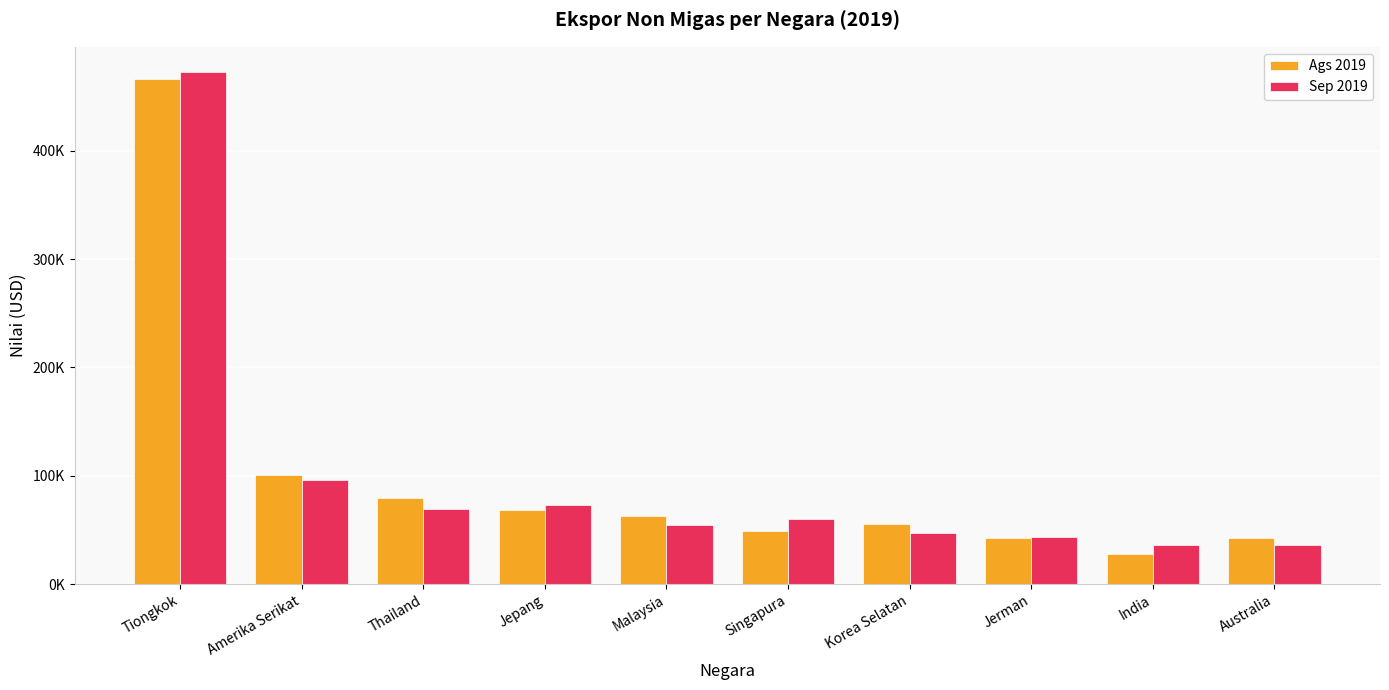

What is the value of the Ags 2019 bar at the 9th from the left?

27954.3